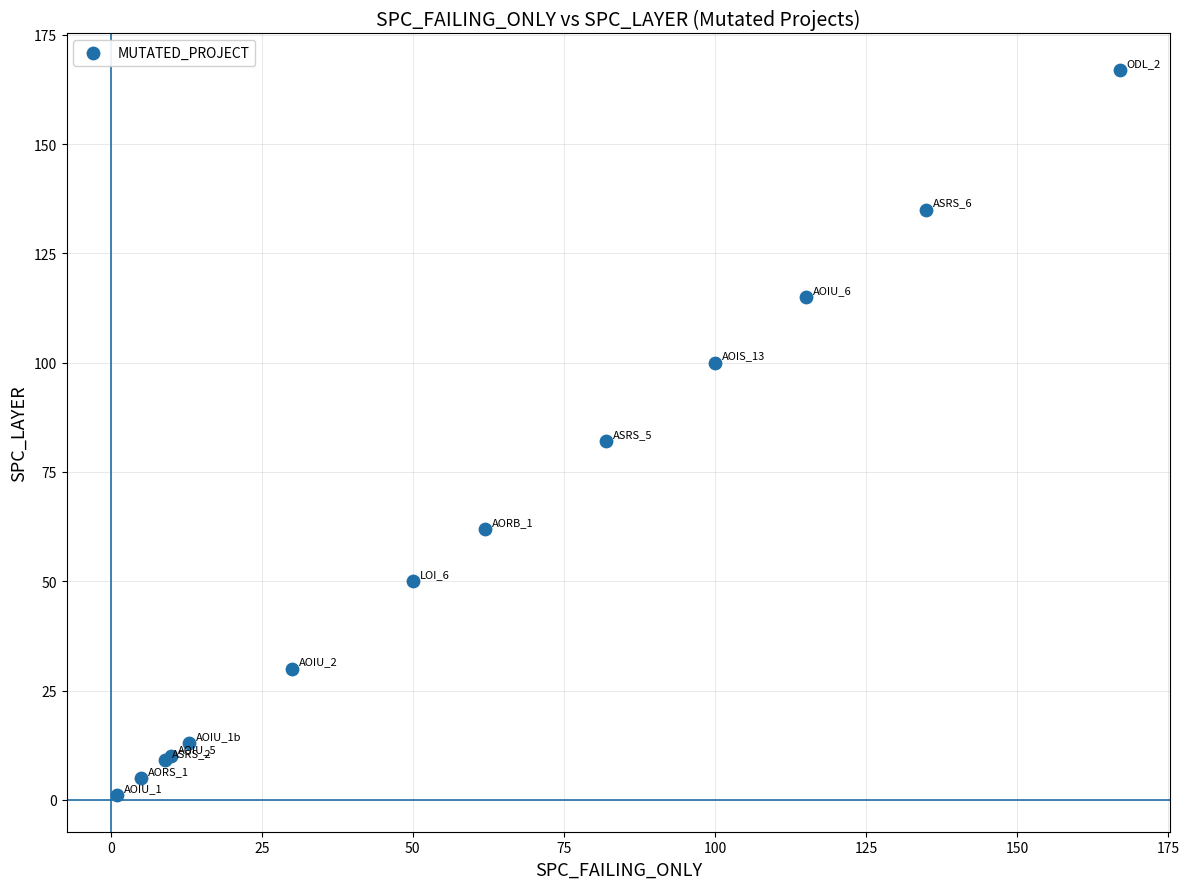

What Y value in the scatter plot is closest to 84?

82